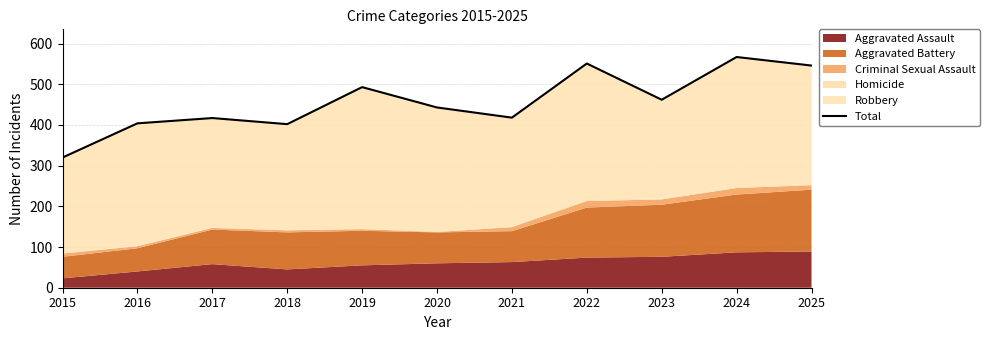

Count the number of values greater than 443.

5